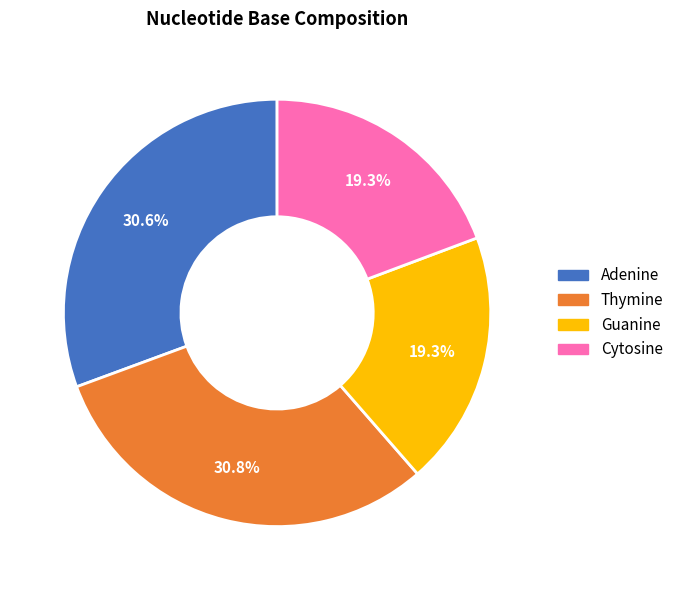

What is the ratio of the value at Thymine to the value at Adenine?

1.0